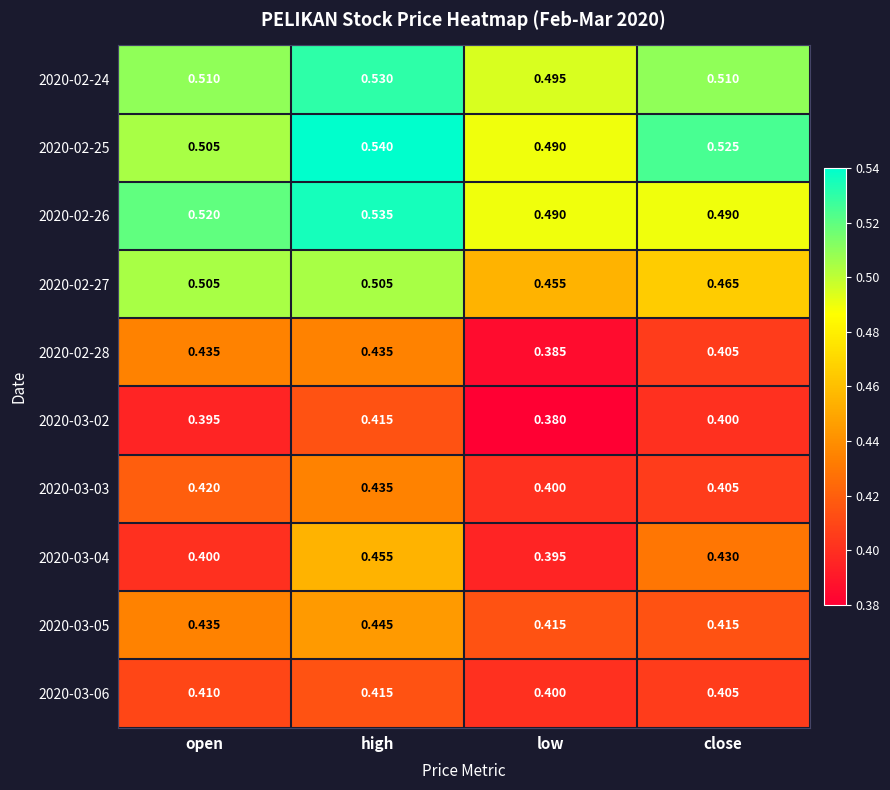

Which series has the largest range (max minus min)?

2020-03-04